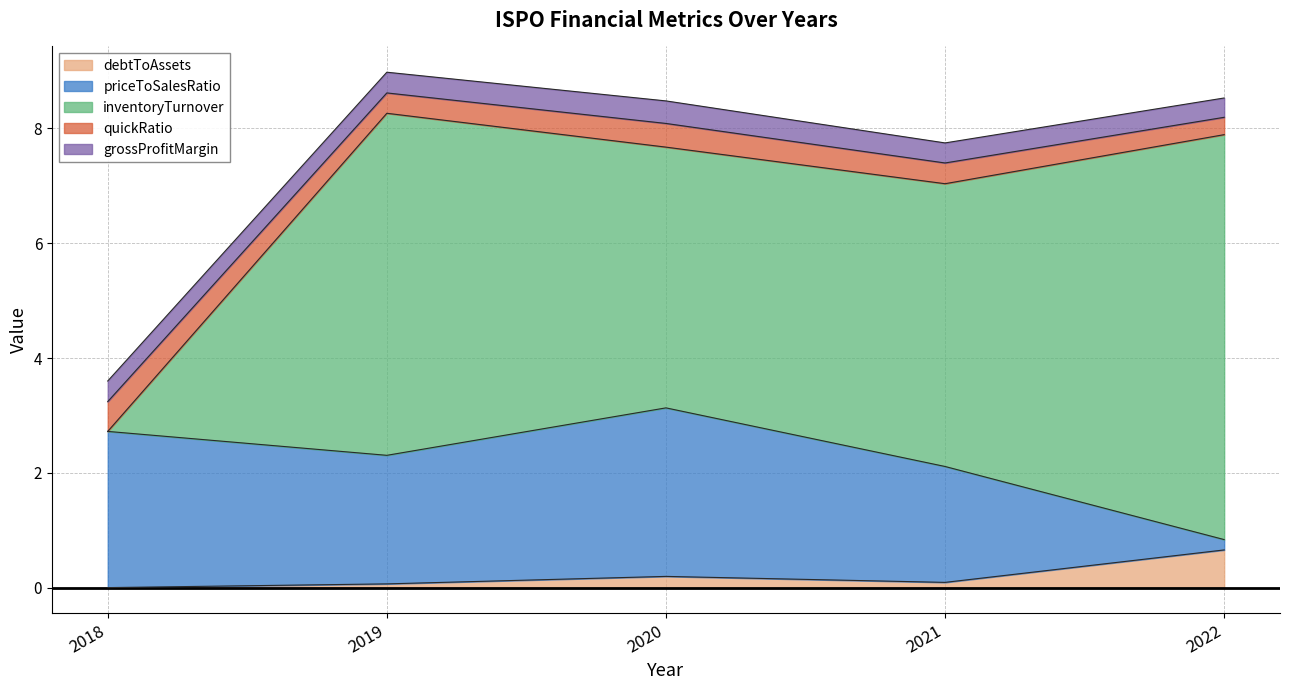

At which category does debtToAssets reach its first local valley?

2021